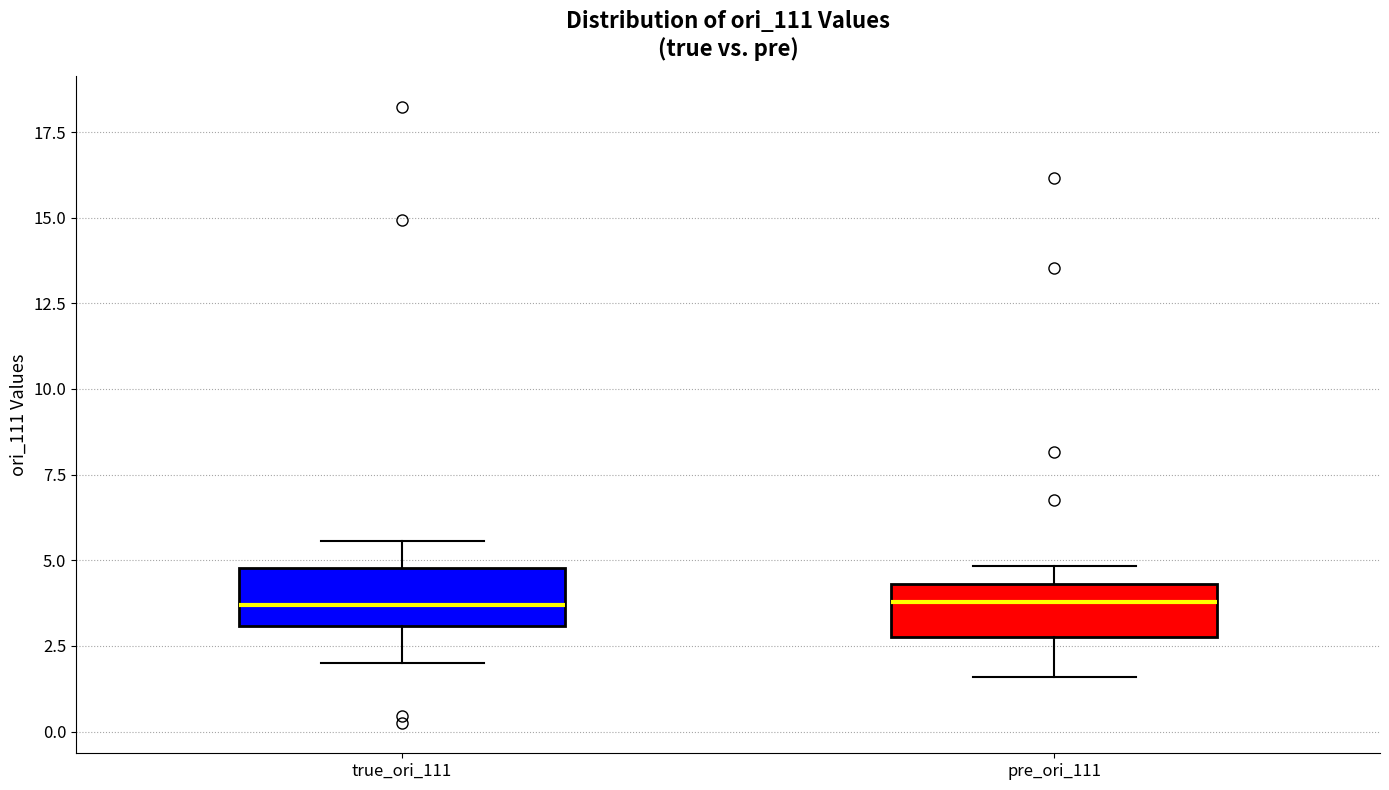

Where does the median line of the box for pre_ori_111 sit on the y-axis? The values are not printed on the chart, so give them approximately, as read against the axis.

4.0